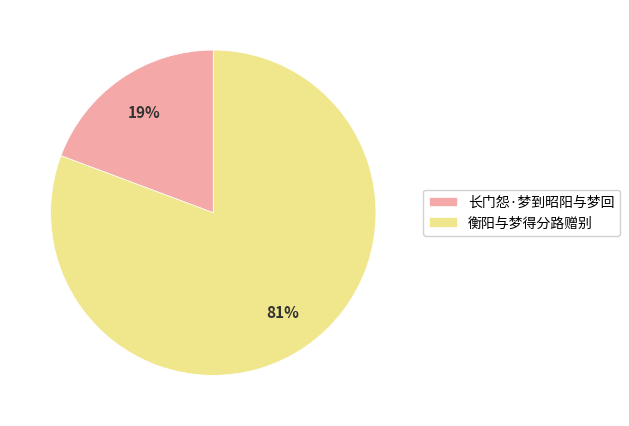

Which slice is the smallest?

长门怨·梦到昭阳与梦回